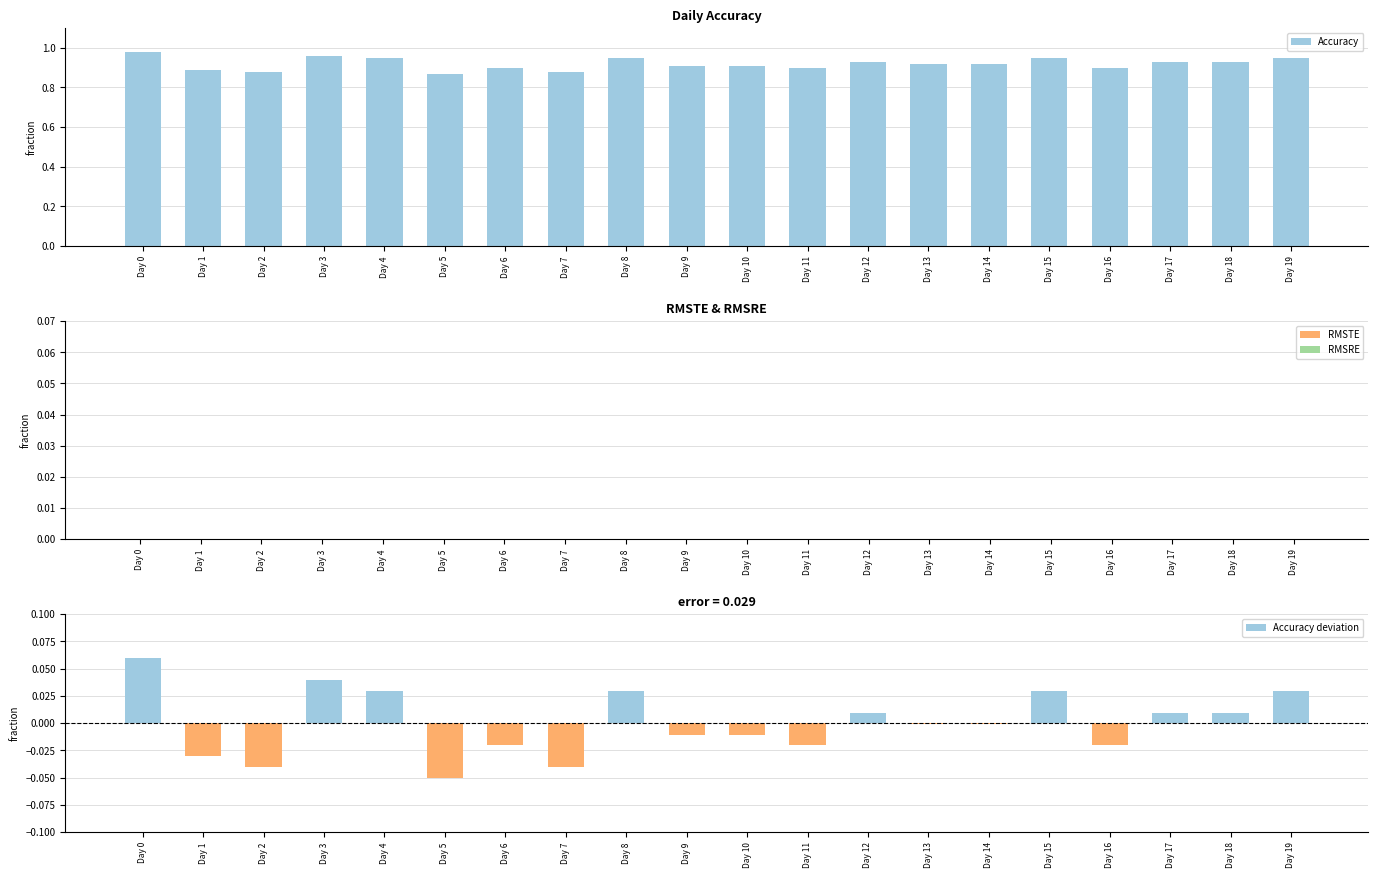

Between Day 2 and Day 8, which is larger?

Day 8